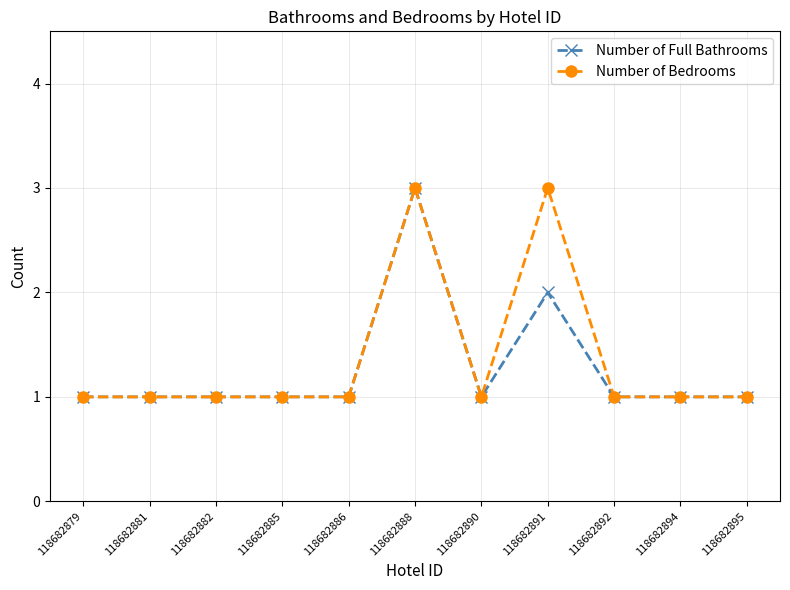

In Number of Bedrooms, how many points are higher than both neighbors (excluding endpoints)?

2